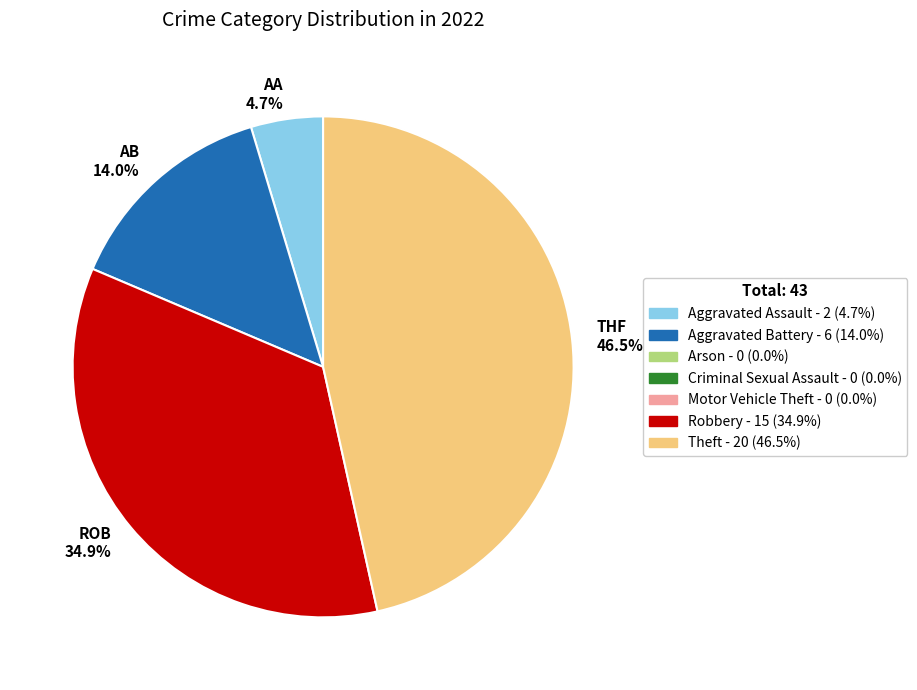

Count the number of slices in the pie.

4